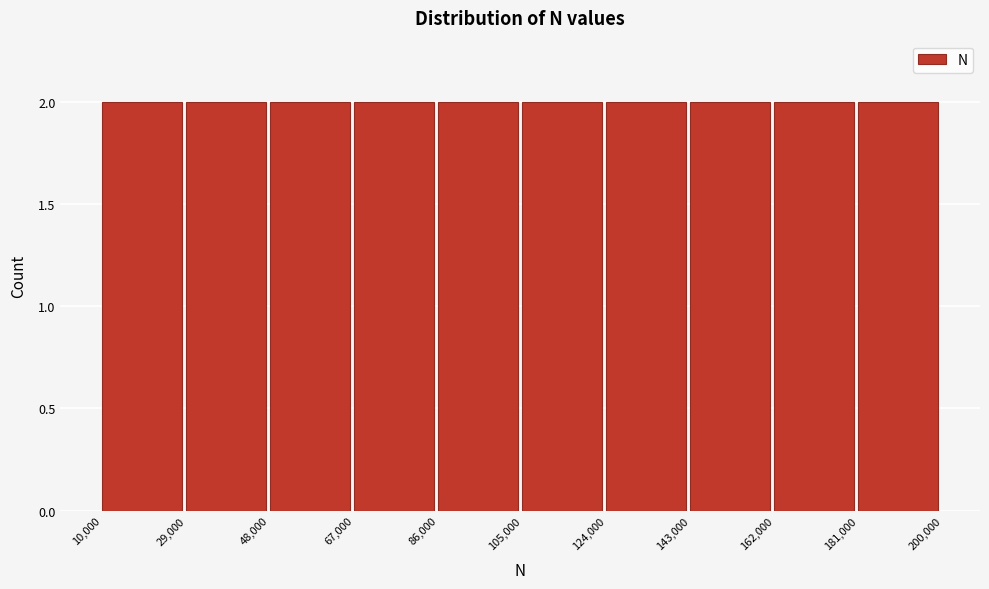

What is the height of the bar covering 143,000 to 162,000 on the x-axis? The values are not printed on the chart, so give them approximately, as read against the axis.

2